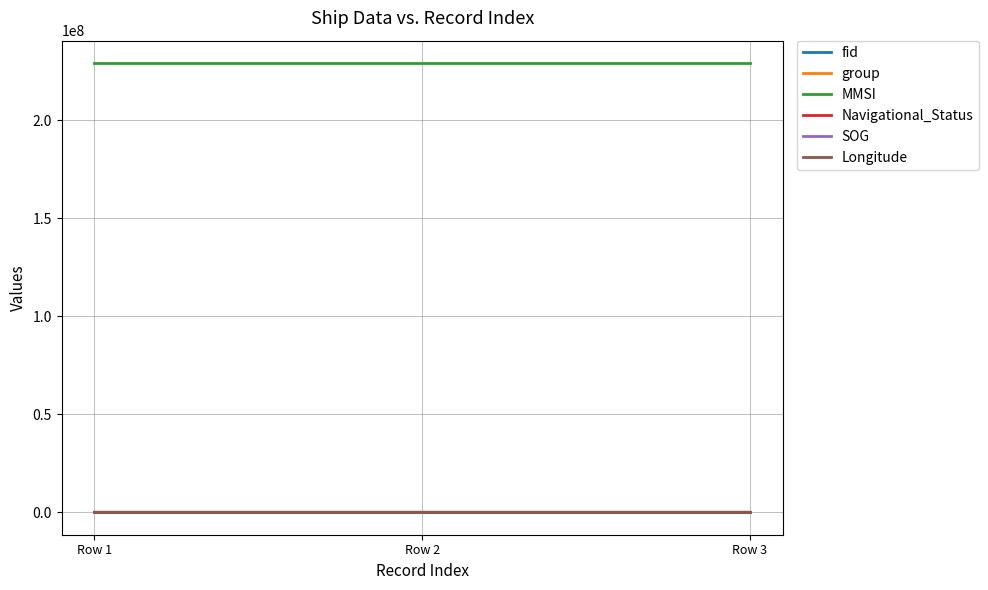

Which series changed the most between Row 1 and Row 2?

group